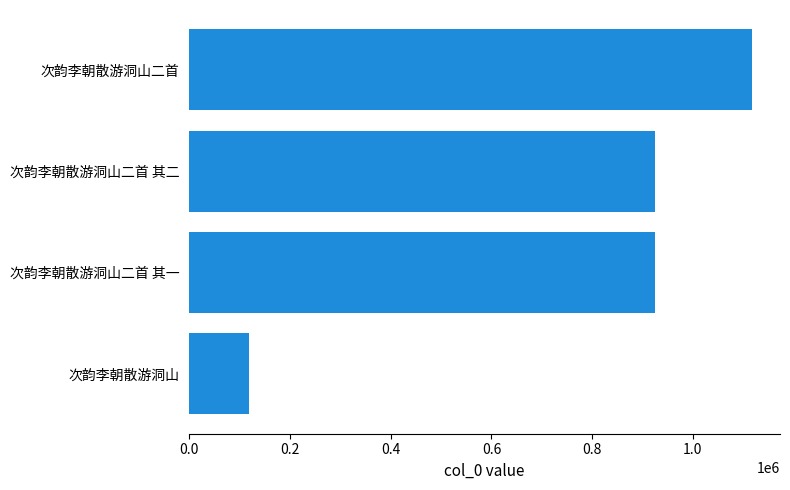

What is the difference between the maximum and minimum values?

998912